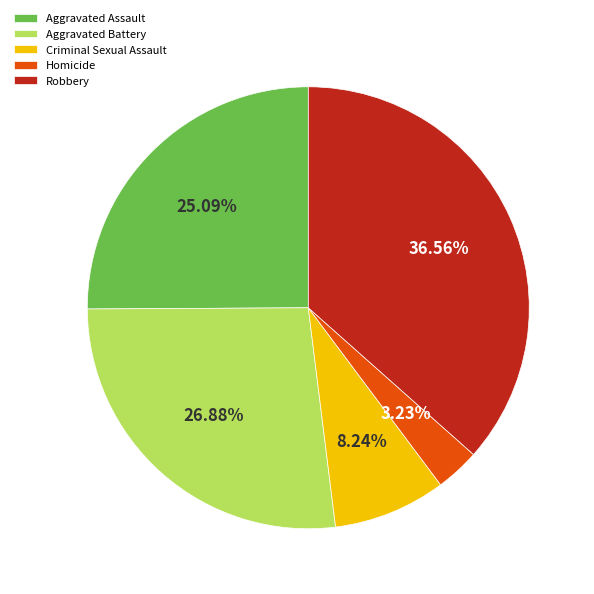

What percentage do Criminal Sexual Assault and Aggravated Battery together represent?

35.1%